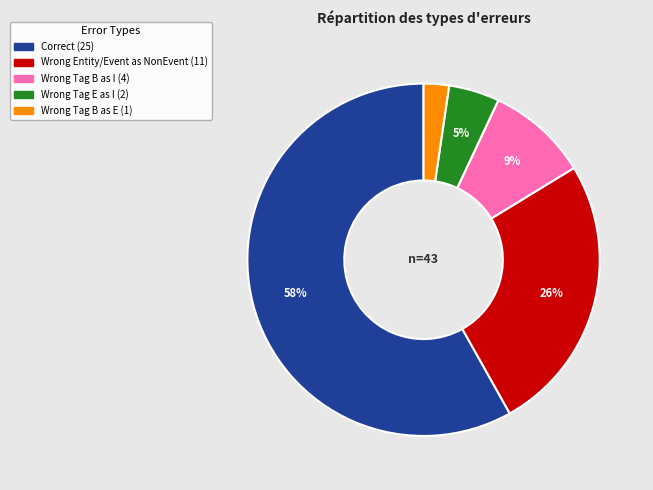

Is there any slice that represents more than half of the pie?

Yes